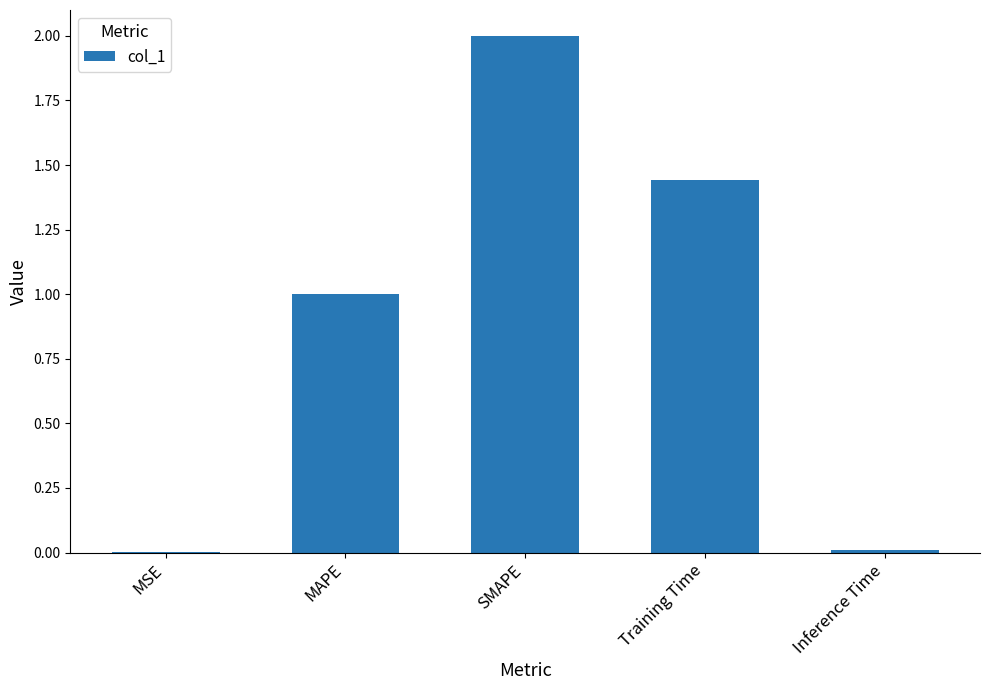

Count the number of categories in the chart.

5